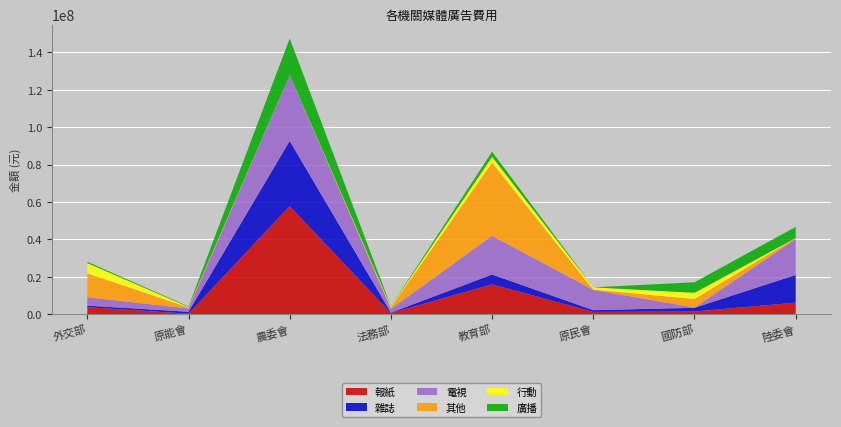

Reading left to right, list all the values displayed in this chart.

報紙: 外交部=3712430	原能會=247000	農委會=57739988	法務部=521100	教育部=15936732	原民會=1198834	國防部=1419350	陸委會=6150277
雜誌: 外交部=845195	原能會=1027500	農委會=34919105	法務部=260000	教育部=5275732	原民會=936300	國防部=1976200	陸委會=14814746
電視: 外交部=4516432	原能會=1722500	農委會=35116527	法務部=2012000	教育部=20659718	原民會=10849260	國防部=122600	陸委會=19226000
其他: 外交部=12706586	原能會=556000	農委會=78750	法務部=787065	教育部=39046272	原民會=99500	國防部=4566656	陸委會=488750
行動: 外交部=5530000	原能會=242500	農委會=0	法務部=523235	教育部=3212967	原民會=1248000	國防部=3324250	陸委會=0
廣播: 外交部=698232	原能會=293040	農委會=19571965	法務部=132358	教育部=2714775	原民會=0	國防部=5636060	陸委會=5969029